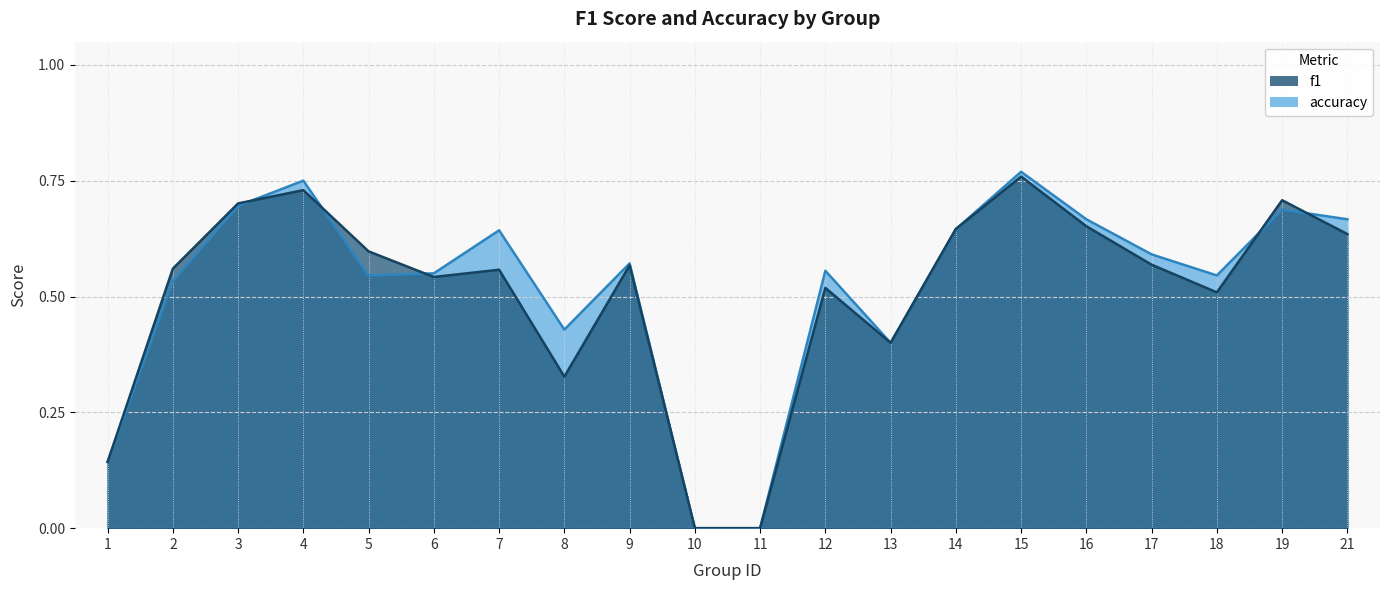

What is the difference between the second highest and minimum values in the accuracy series?

0.8